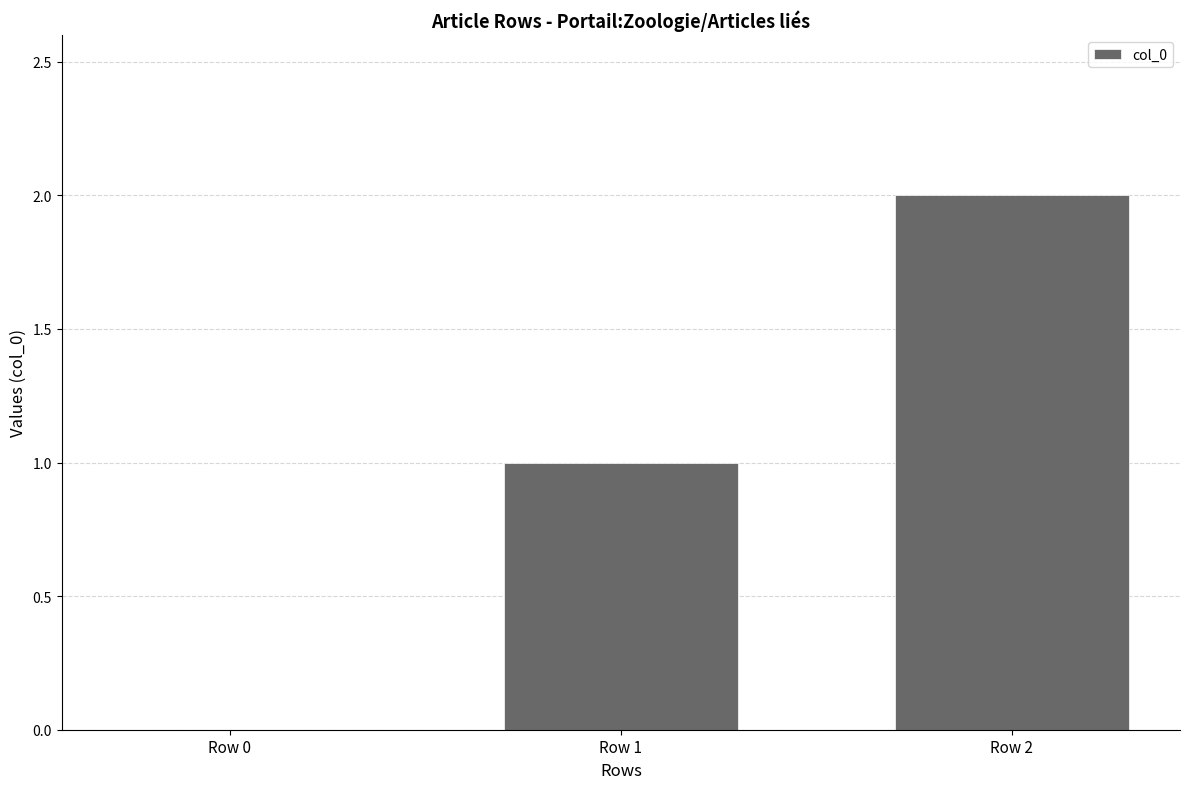

Reading right to left, extract all data points from this chart.

2	1	0